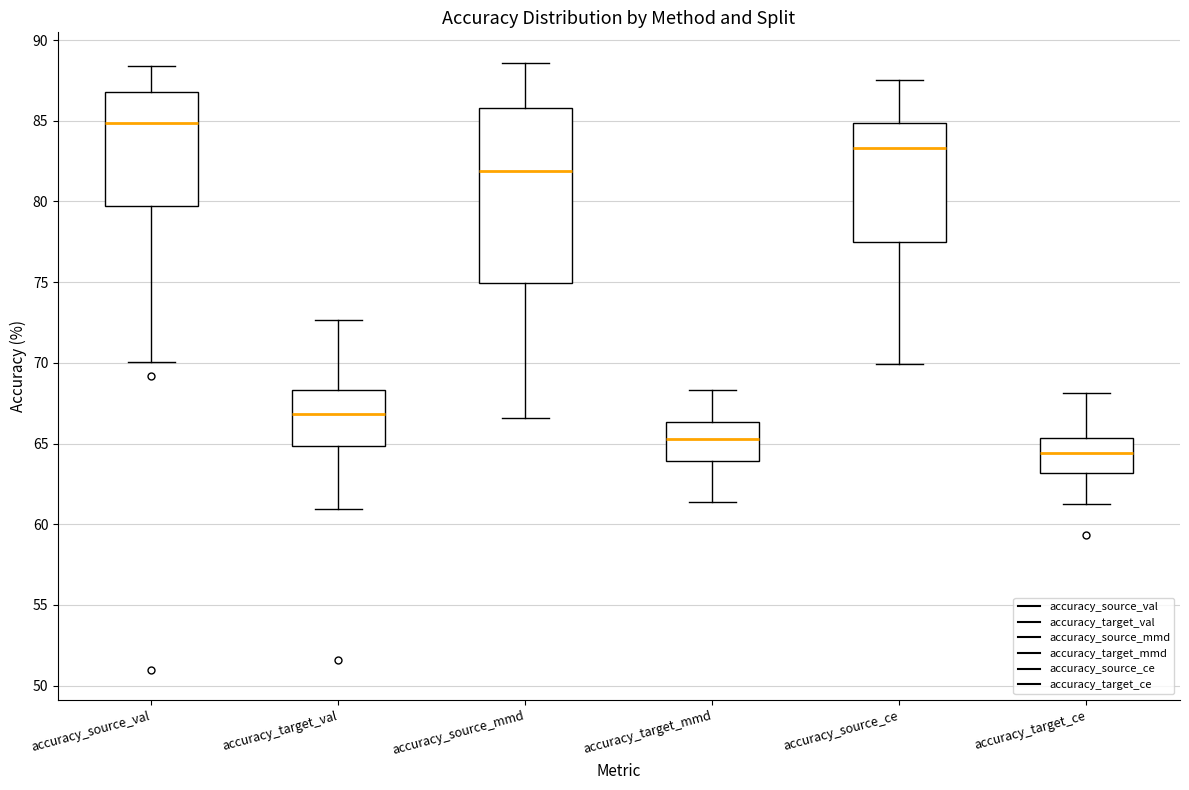

Reading left to right, transcribe this box plot: for each box, give where its median line is, the range the box spans, and where its two whiskers end, as read against the y-axis. The values are not printed on the chart, so give them approximately, as read against the axis.

accuracy_source_val: median 85.0, box 79.5 to 87.0, whiskers 70.0 to 88.5
accuracy_target_val: median 67.0, box 65.0 to 68.5, whiskers 61.0 to 72.5
accuracy_source_mmd: median 82.0, box 75.0 to 86.0, whiskers 66.5 to 88.5
accuracy_target_mmd: median 65.5, box 64.0 to 66.5, whiskers 61.5 to 68.5
accuracy_source_ce: median 83.5, box 77.5 to 85.0, whiskers 70.0 to 87.5
accuracy_target_ce: median 64.5, box 63.0 to 65.5, whiskers 61.5 to 68.0